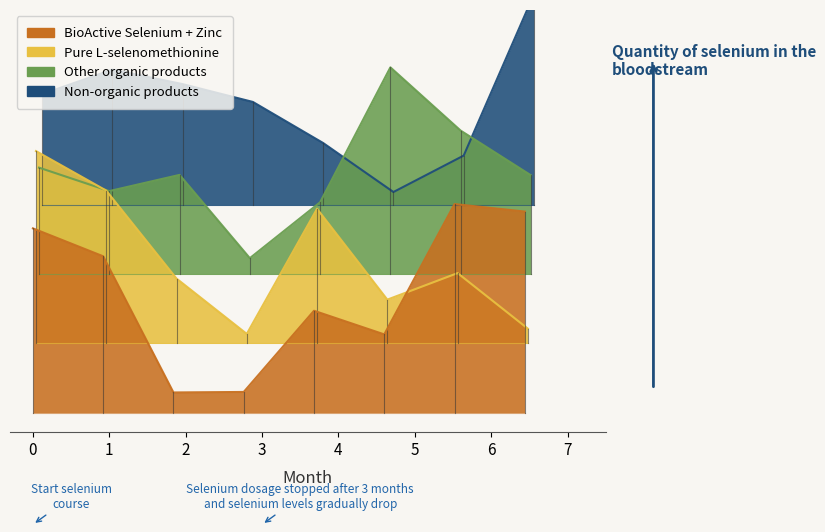

Is it true that Pure L-selenomethionine equals 1.0 at 1?

False